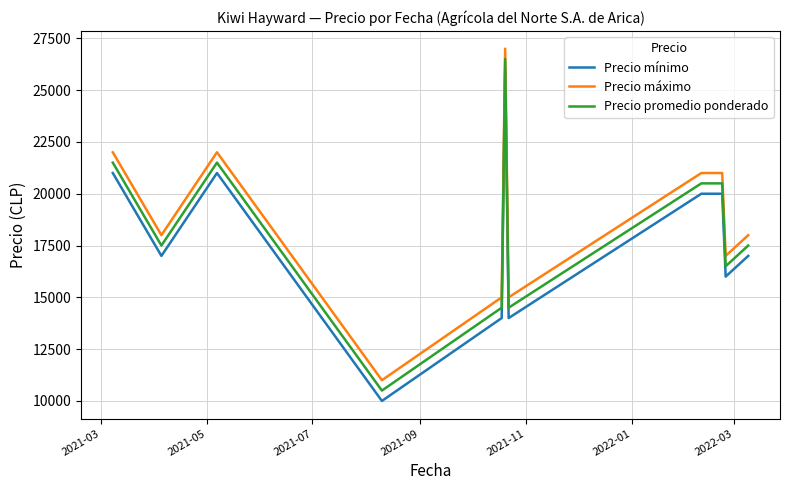

True or false: Precio máximo and Precio mínimo cross at least once.

False